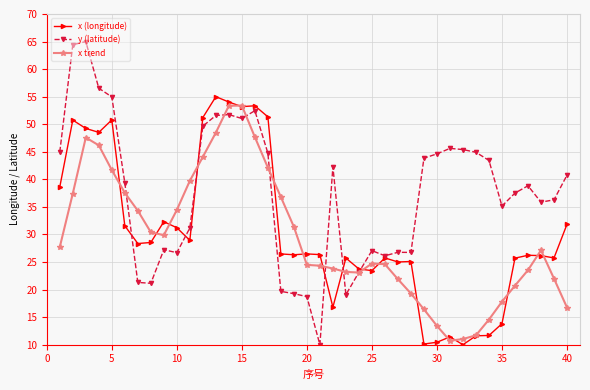

True or false: x (longitude) and y (latitude) intersect in this chart.

True